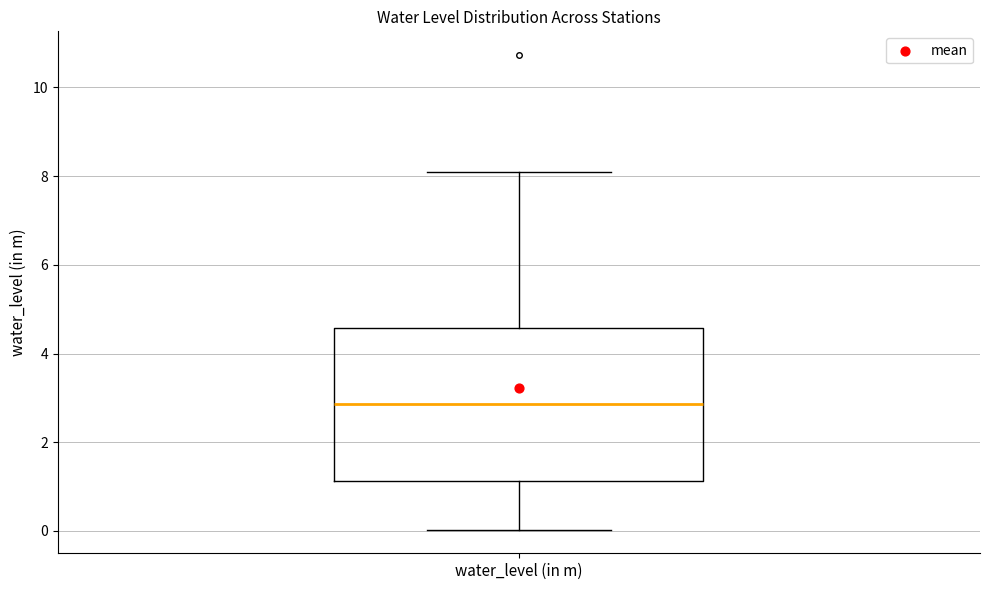

Transcribe this box plot: give where the median line is, the range the box spans, and where the two whiskers end, as read against the y-axis. The values are not printed on the chart, so give them approximately, as read against the axis.

median 2.8, box 1.2 to 4.6, whiskers 0.0 to 8.2